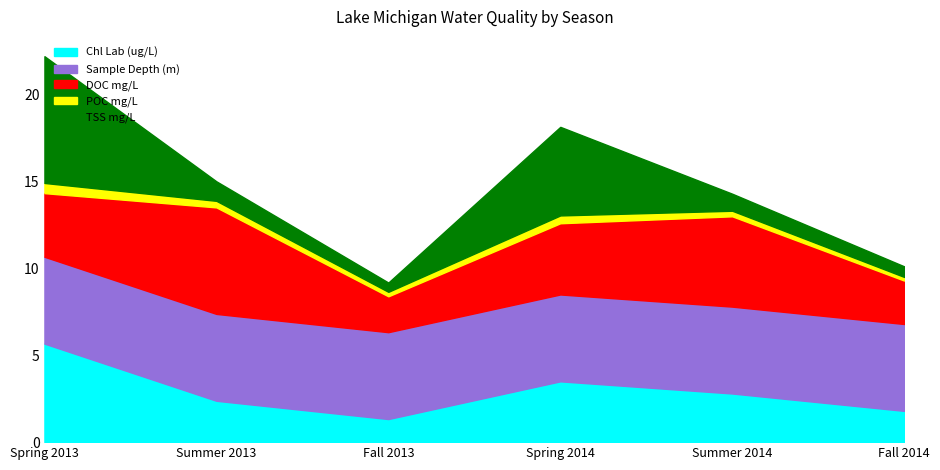

List the labels in order of Chl Lab (ug/L) value, largest first.

Spring 2013, Spring 2014, Summer 2014, Summer 2013, Fall 2014, Fall 2013